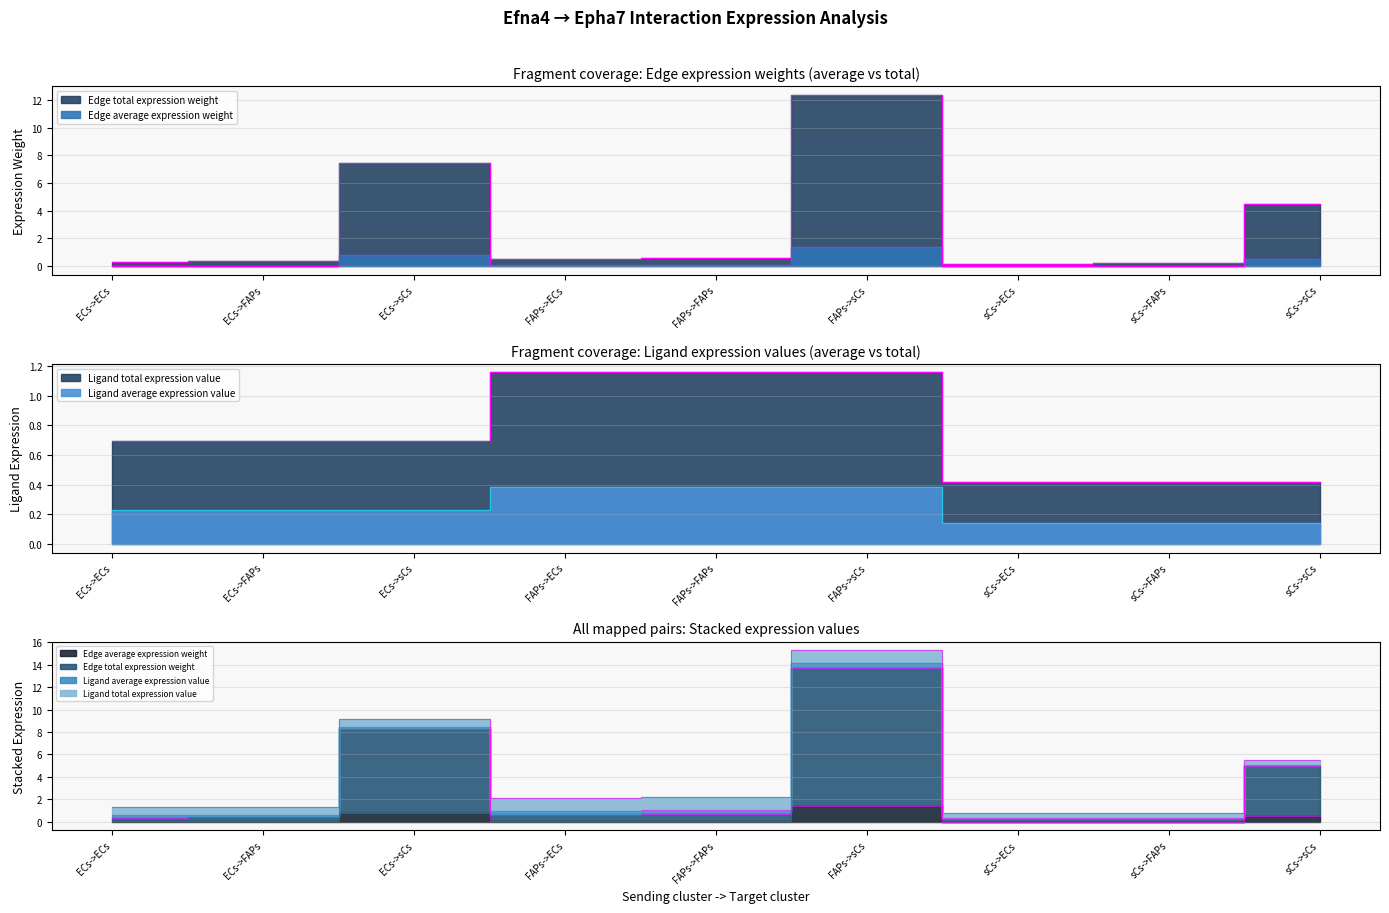

What is the label of the 7th point from the left?

sCs->ECs